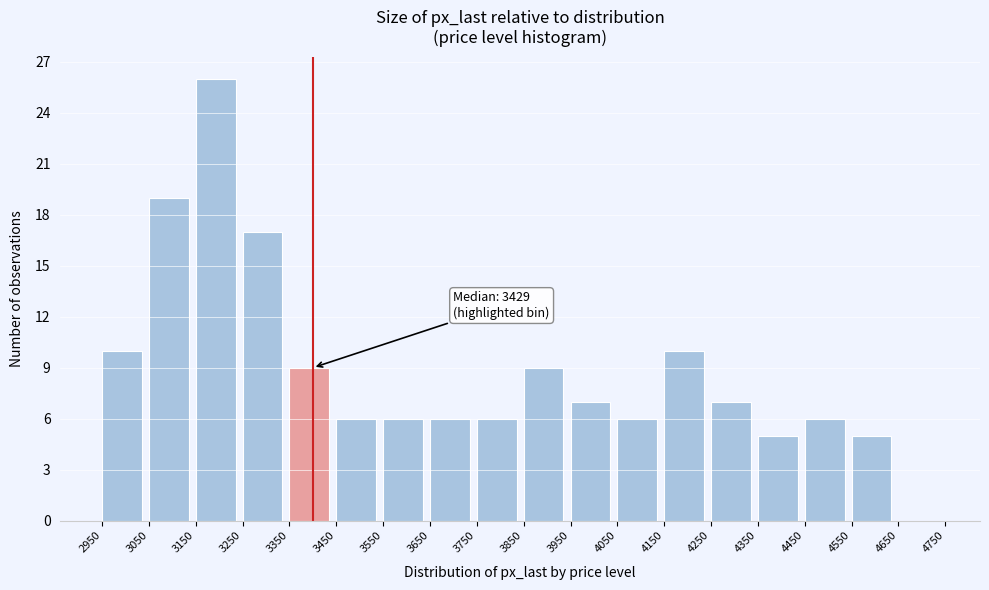

Over which range of the x-axis is the bar tallest?

3150 to 3250